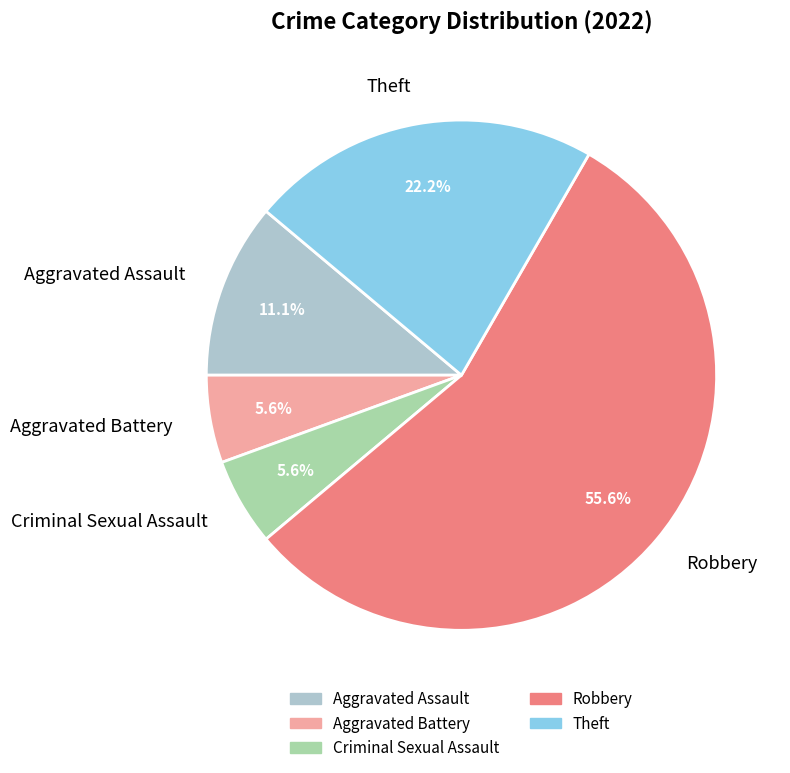

Count the number of slices in the pie.

5